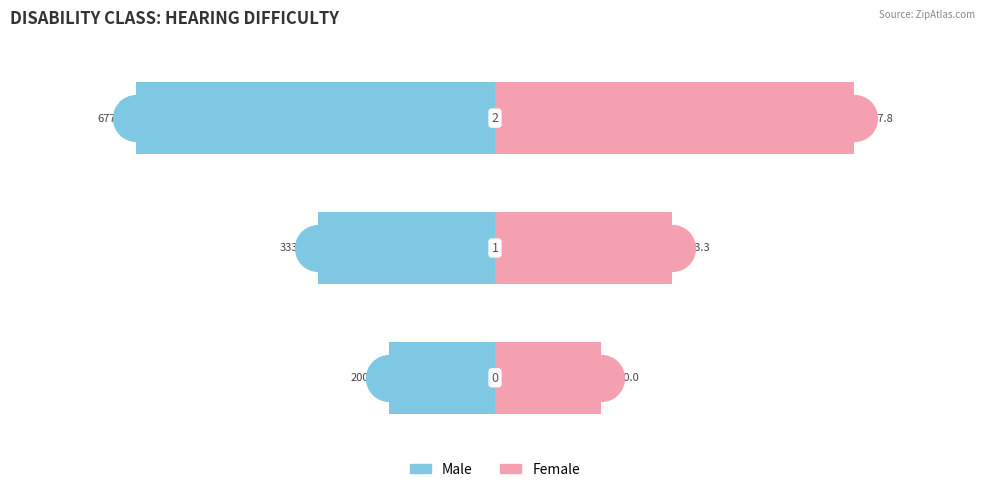

True or false: Male has a value of -677.8 at 2.

True